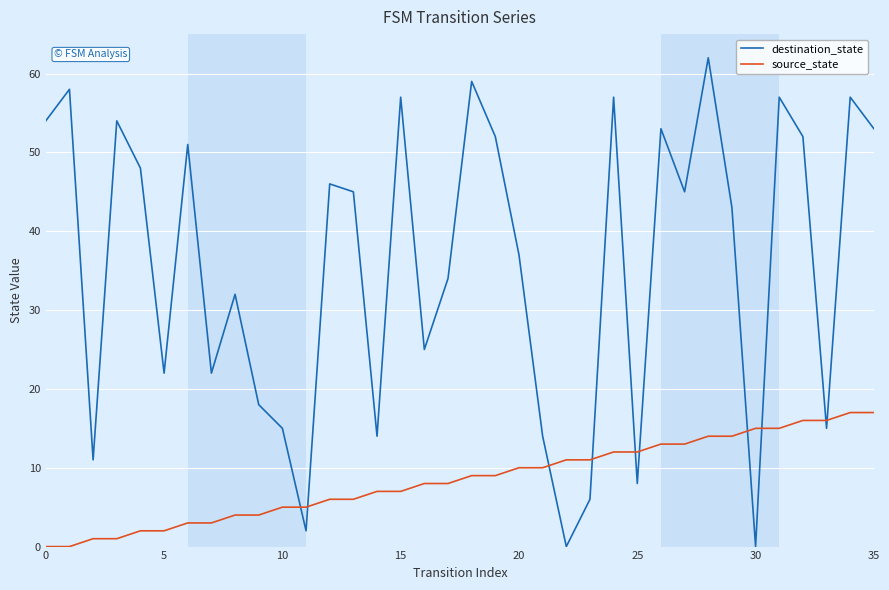

Rank the series by their maximum value, from lowest to highest.

source_state, destination_state